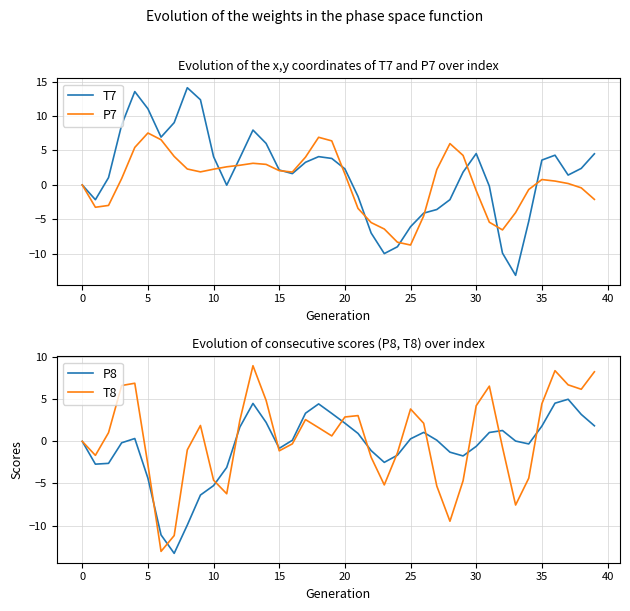

Which series has the largest total across all categories?

T7